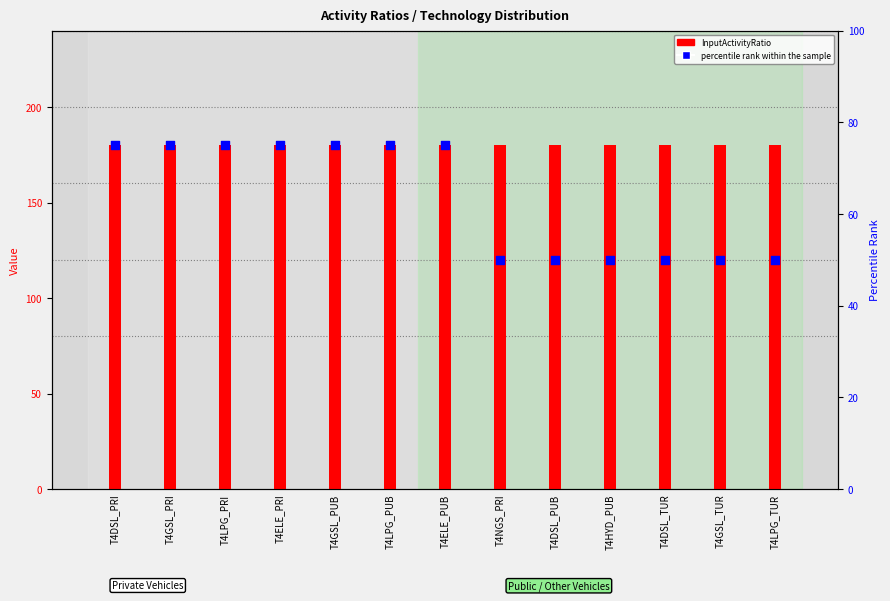

Which series reaches the minimum Y coordinate?

percentile rank within the sample